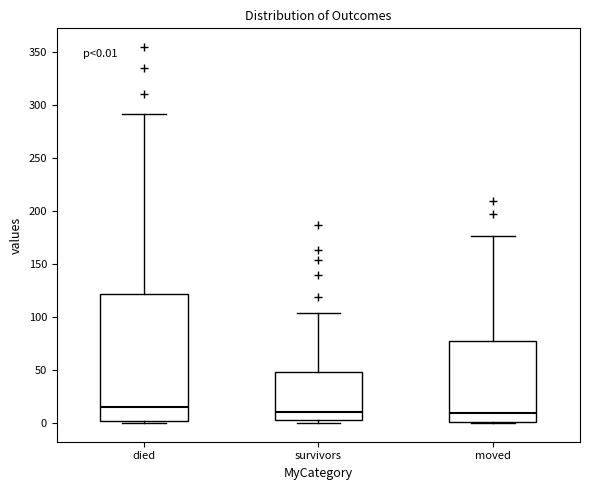

Comparing the boxes themselves (not the whiskers), which one is the tallest?

died